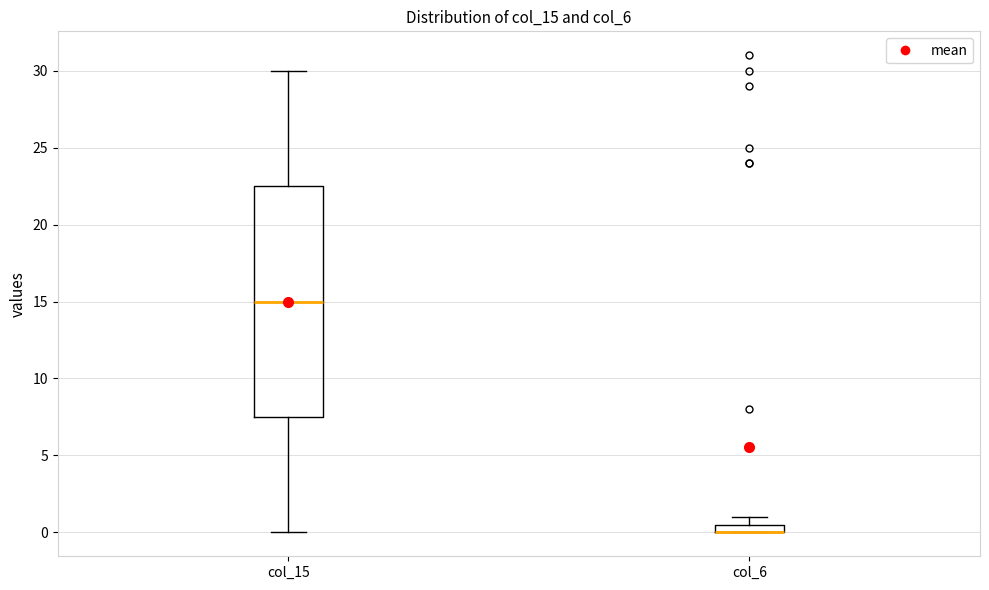

Where is the upper edge of the box for col_15 on the y-axis? The values are not printed on the chart, so give them approximately, as read against the axis.

22.5